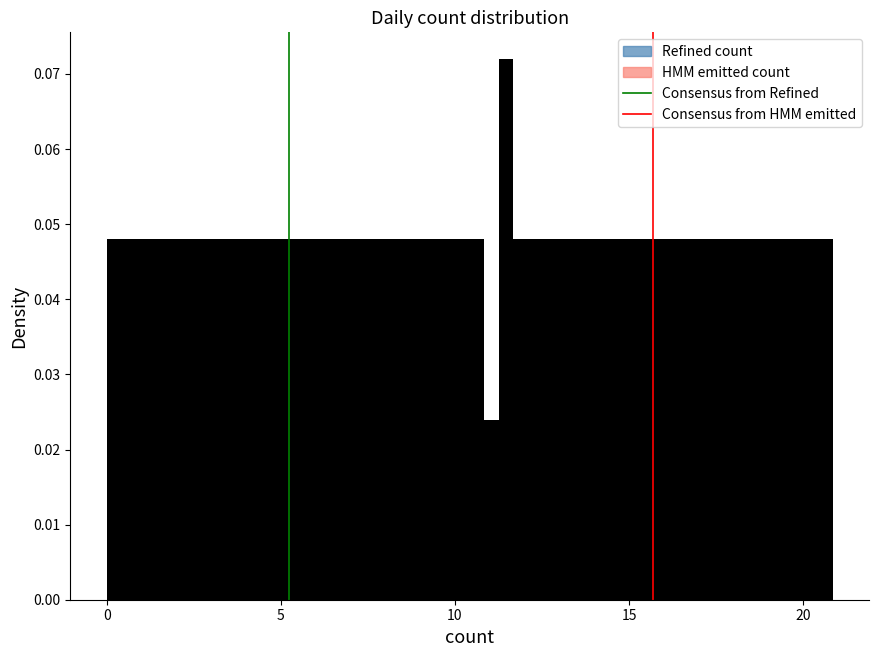

Read against the x-axis, roughly where is the centre of the tallest bar?

11.5